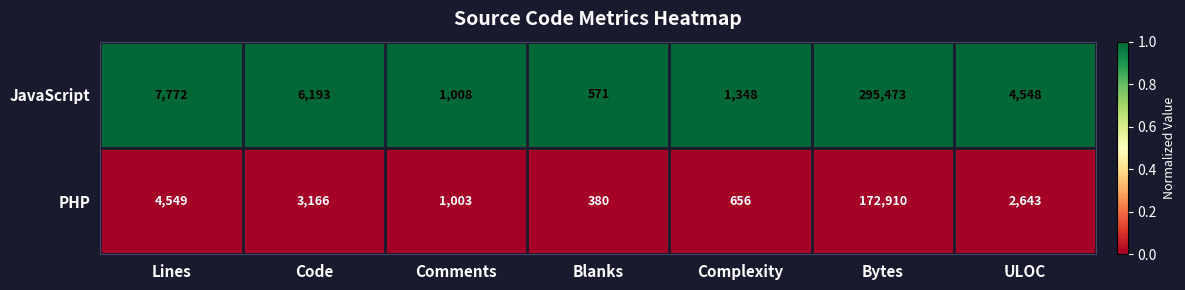

List the series in order of their peak value, lowest first.

PHP, JavaScript